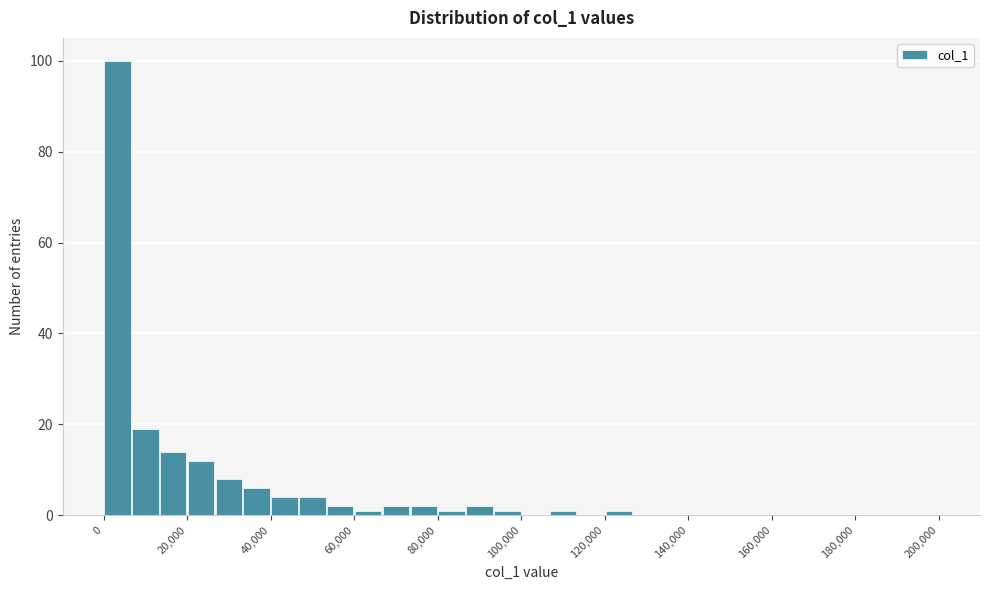

Around what value on the x-axis is the tallest bar? Give the approximate position of its centre, as read against the axis.

4000